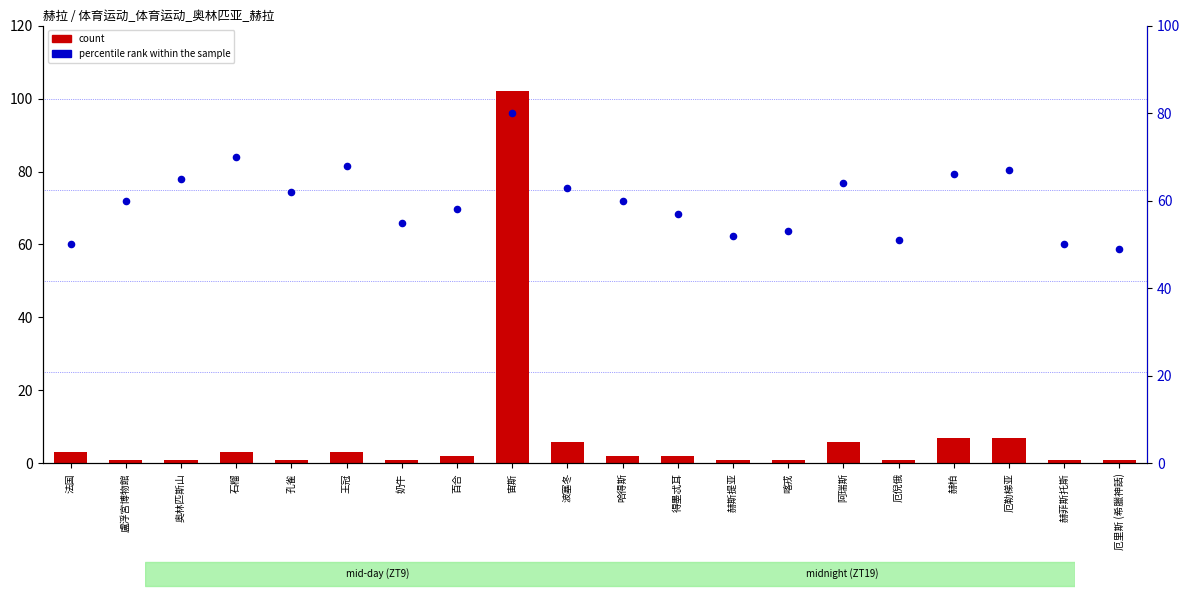

Which series reaches the maximum Y coordinate?

count